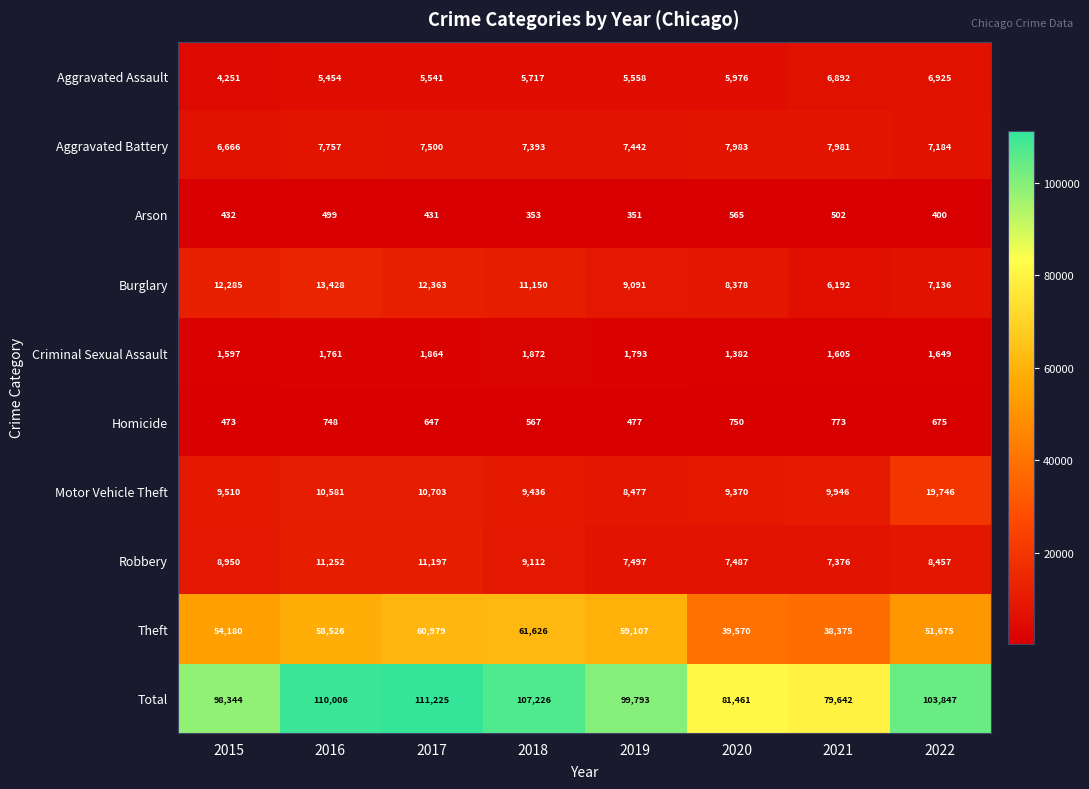

Which label corresponds to the smallest value in the chart?

2019